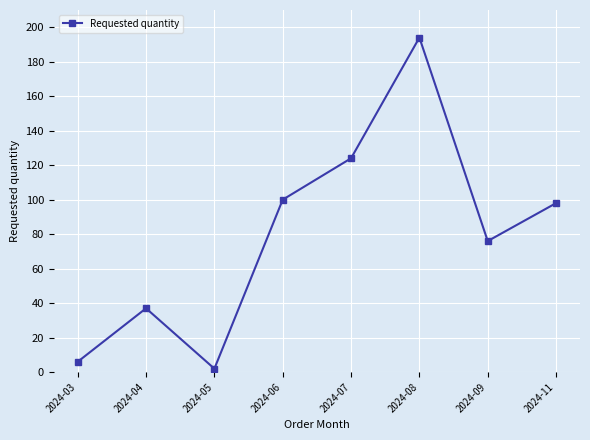

What is the value of the 1st point from the left?

6